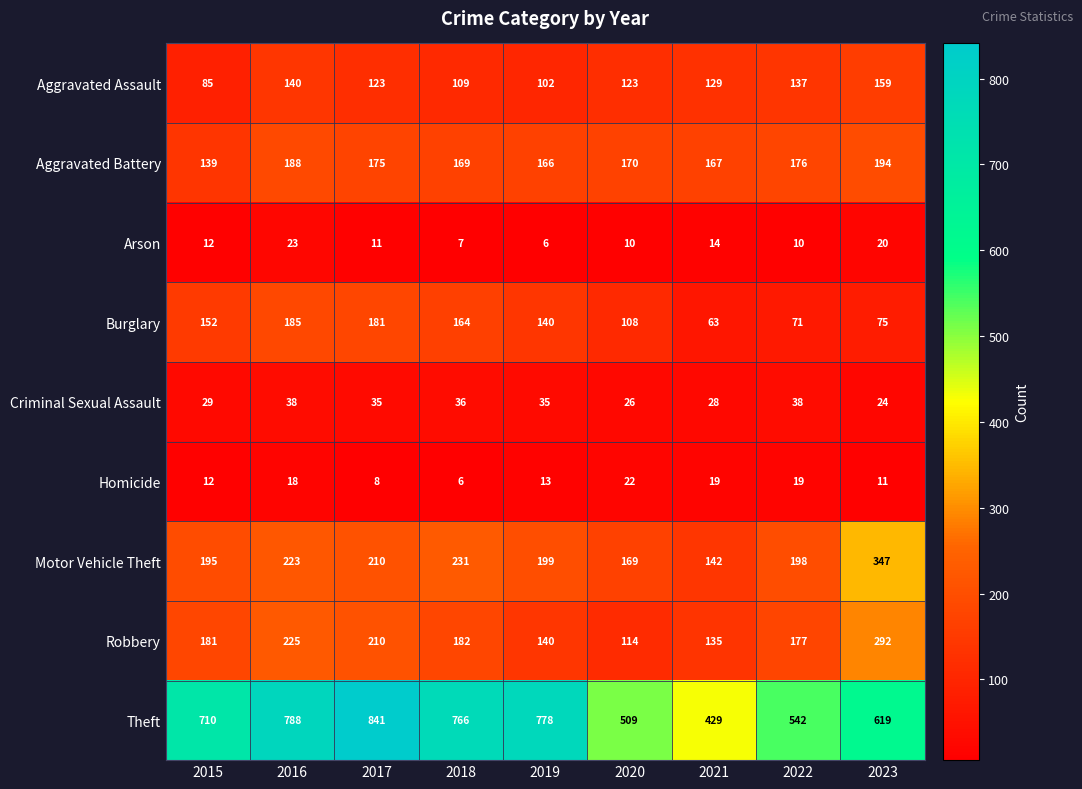

Rank the series by their maximum value, from highest to lowest.

Theft, Motor Vehicle Theft, Robbery, Aggravated Battery, Burglary, Aggravated Assault, Criminal Sexual Assault, Arson, Homicide